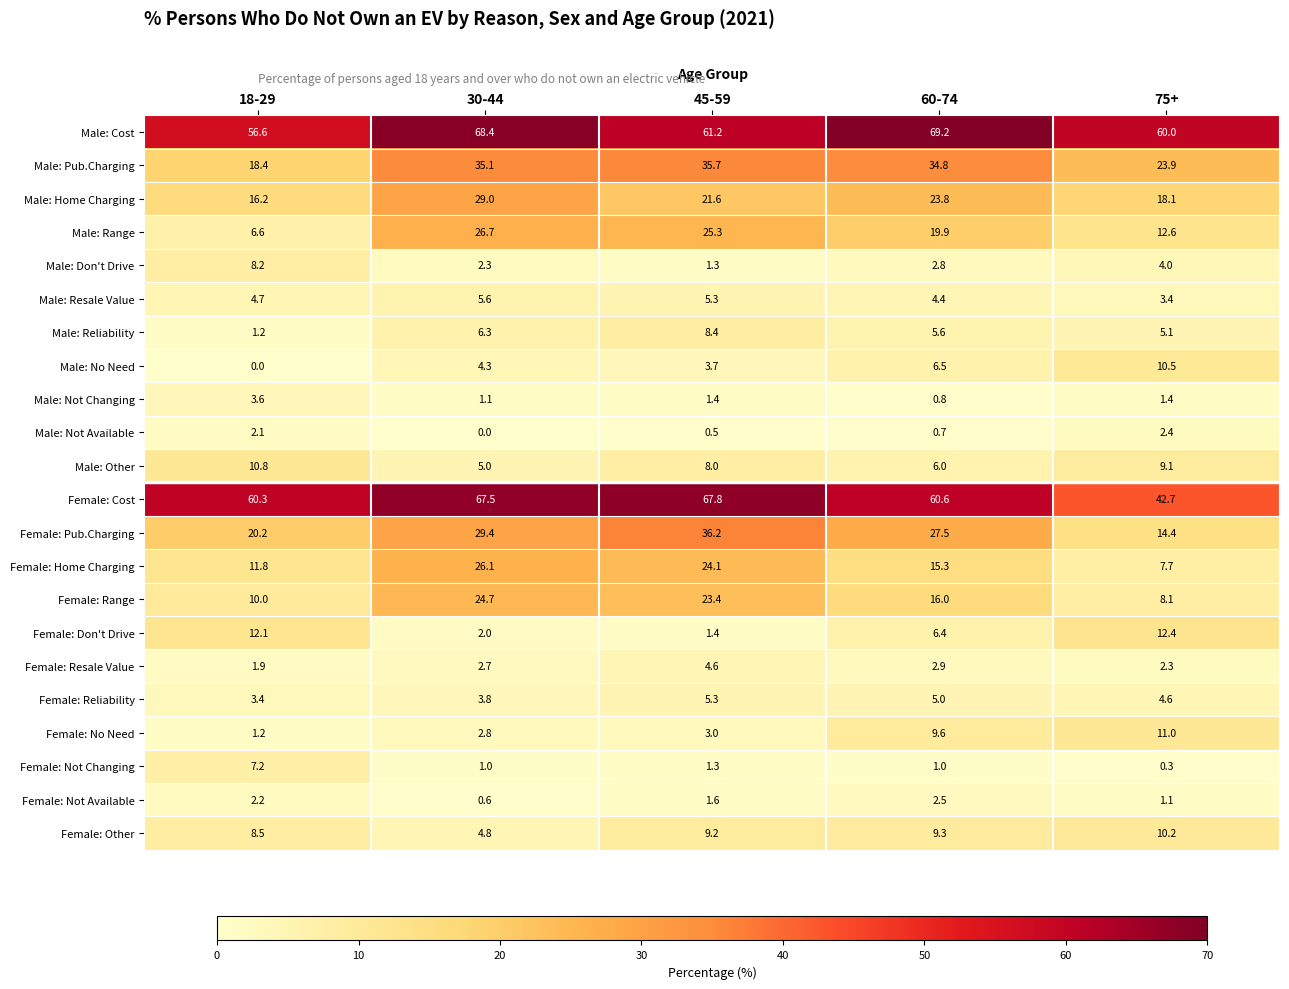

Count the number of categories in the chart.

5